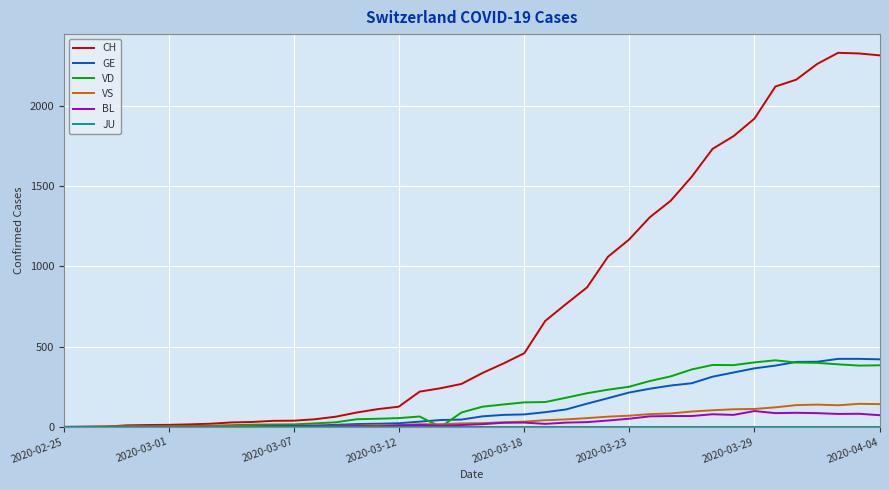

Which series has the largest range (max minus min)?

CH